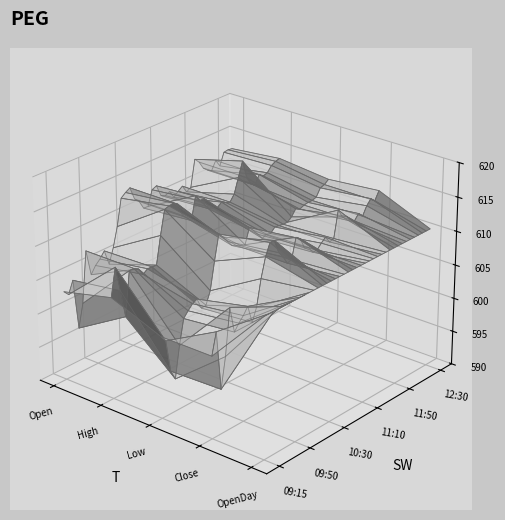

Reading left to right, what are all the values shown in this chart?

Open: 09:15=603.2	09:20=602.5	09:25=604.2	09:30=596.8	09:35=600.1	09:40=607.6	09:45=603.8	09:50=604.9	09:55=605.5	10:00=606.4	10:05=604.1	10:10=606.2	10:15=609.1	10:20=613.0	10:25=613.5	10:30=614.0	10:35=612.0	10:40=611.4	10:45=610.0	10:50=610.0	10:55=612.2	11:00=612.5	11:05=610.8	11:10=610.5	11:15=610.8	11:20=609.6	11:25=610.2	11:30=610.7	11:35=609.5	11:40=610.0	11:45=613.9	11:50=613.2	11:55=612.0	12:00=611.4	12:05=611.0	12:10=612.3	12:15=611.2	12:20=613.0	12:25=613.1	12:30=613.0
High: 09:15=605.0	09:20=609.1	09:25=605.4	09:30=601.2	09:35=607.6	09:40=607.6	09:45=607.2	09:50=606.1	09:55=606.6	10:00=606.6	10:05=606.5	10:10=610.6	10:15=614.1	10:20=614.3	10:25=614.4	10:30=614.0	10:35=612.0	10:40=611.4	10:45=610.6	10:50=614.0	10:55=613.0	11:00=613.0	11:05=611.2	11:10=611.0	11:15=610.8	11:20=611.3	11:25=611.0	11:30=610.7	11:35=611.6	11:40=613.8	11:45=616.0	11:50=613.2	11:55=612.0	12:00=611.5	12:05=612.8	12:10=612.3	12:15=612.5	12:20=613.3	12:25=613.6	12:30=613.8
Low: 09:15=602.0	09:20=601.1	09:25=596.3	09:30=594.8	09:35=599.4	09:40=603.0	09:45=603.8	09:50=604.5	09:55=604.9	10:00=603.2	10:05=603.3	10:10=605.1	10:15=609.1	10:20=612.7	10:25=612.0	10:30=611.0	10:35=610.1	10:40=609.8	10:45=609.5	10:50=609.3	10:55=611.5	11:00=610.8	11:05=609.9	11:10=609.0	11:15=609.3	11:20=609.1	11:25=609.8	11:30=609.6	11:35=609.5	11:40=609.5	11:45=610.0	11:50=611.0	11:55=610.6	12:00=610.9	12:05=611.0	12:10=611.0	12:15=611.2	12:20=612.3	12:25=612.5	12:30=613.0
Close: 09:15=602.0	09:20=605.2	09:25=596.5	09:30=601.0	09:35=607.6	09:40=603.8	09:45=604.8	09:50=605.5	09:55=606.5	10:00=603.9	10:05=605.8	10:10=609.5	10:15=612.3	10:20=614.0	10:25=614.0	10:30=612.0	10:35=611.0	10:40=609.8	10:45=610.0	10:50=612.9	10:55=612.4	11:00=610.8	11:05=610.5	11:10=609.5	11:15=609.5	11:20=610.2	11:25=610.8	11:30=609.8	11:35=610.0	11:40=613.8	11:45=612.5	11:50=612.3	11:55=611.3	12:00=611.0	12:05=611.8	12:10=611.1	12:15=612.4	12:20=613.1	12:25=612.5	12:30=613.7
OpenDay: 09:15=610.5	09:20=610.5	09:25=610.5	09:30=610.5	09:35=610.5	09:40=610.5	09:45=610.5	09:50=610.5	09:55=610.5	10:00=610.5	10:05=610.5	10:10=610.5	10:15=610.5	10:20=610.5	10:25=610.5	10:30=610.5	10:35=610.5	10:40=610.5	10:45=610.5	10:50=610.5	10:55=610.5	11:00=610.5	11:05=610.5	11:10=610.5	11:15=610.5	11:20=610.5	11:25=610.5	11:30=610.5	11:35=610.5	11:40=610.5	11:45=610.5	11:50=610.5	11:55=610.5	12:00=610.5	12:05=610.5	12:10=610.5	12:15=610.5	12:20=610.5	12:25=610.5	12:30=610.5